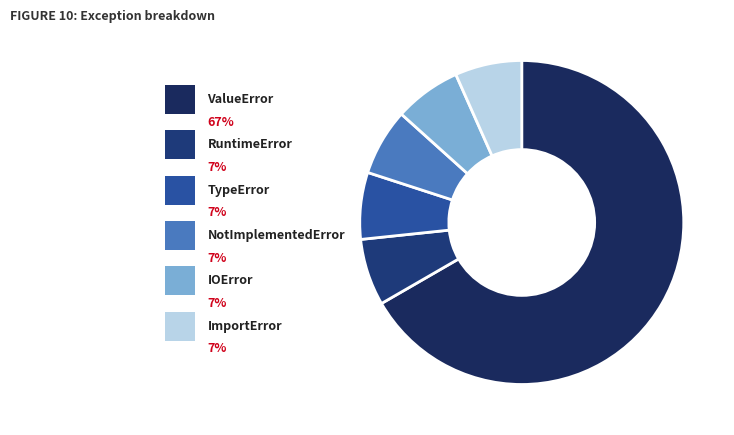

To the nearest percent, what is the average slice percentage?

17%